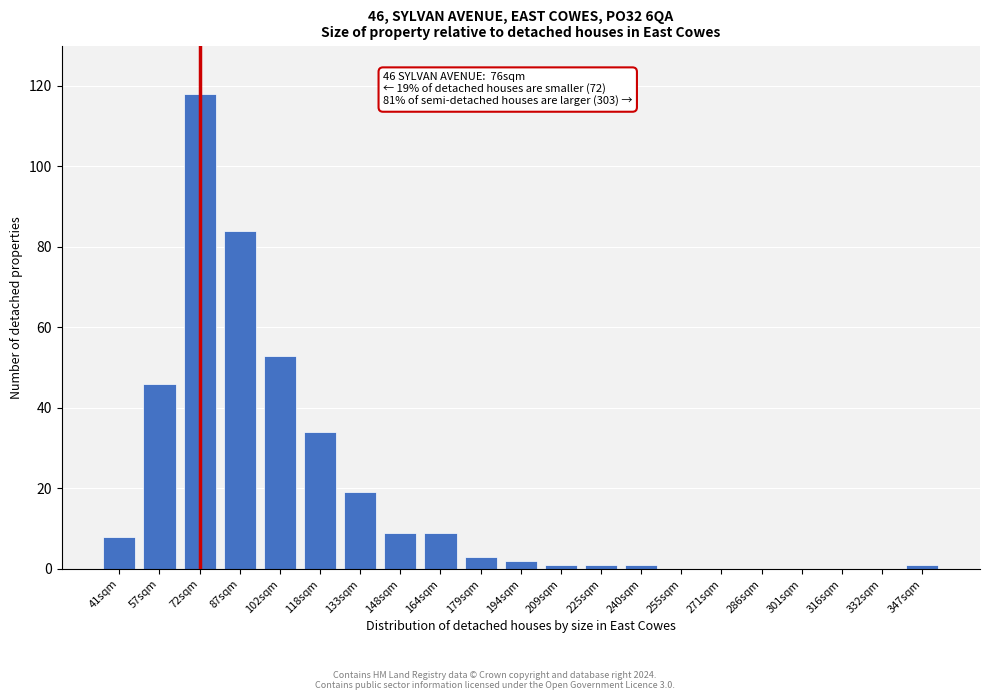

Reading right to left, transcribe all the data shown in this chart.

347sqm=1	332sqm=0	316sqm=0	301sqm=0	286sqm=0	271sqm=0	255sqm=0	240sqm=1	225sqm=1	209sqm=1	194sqm=2	179sqm=3	164sqm=9	148sqm=9	133sqm=19	118sqm=34	102sqm=53	87sqm=84	72sqm=118	57sqm=46	41sqm=8